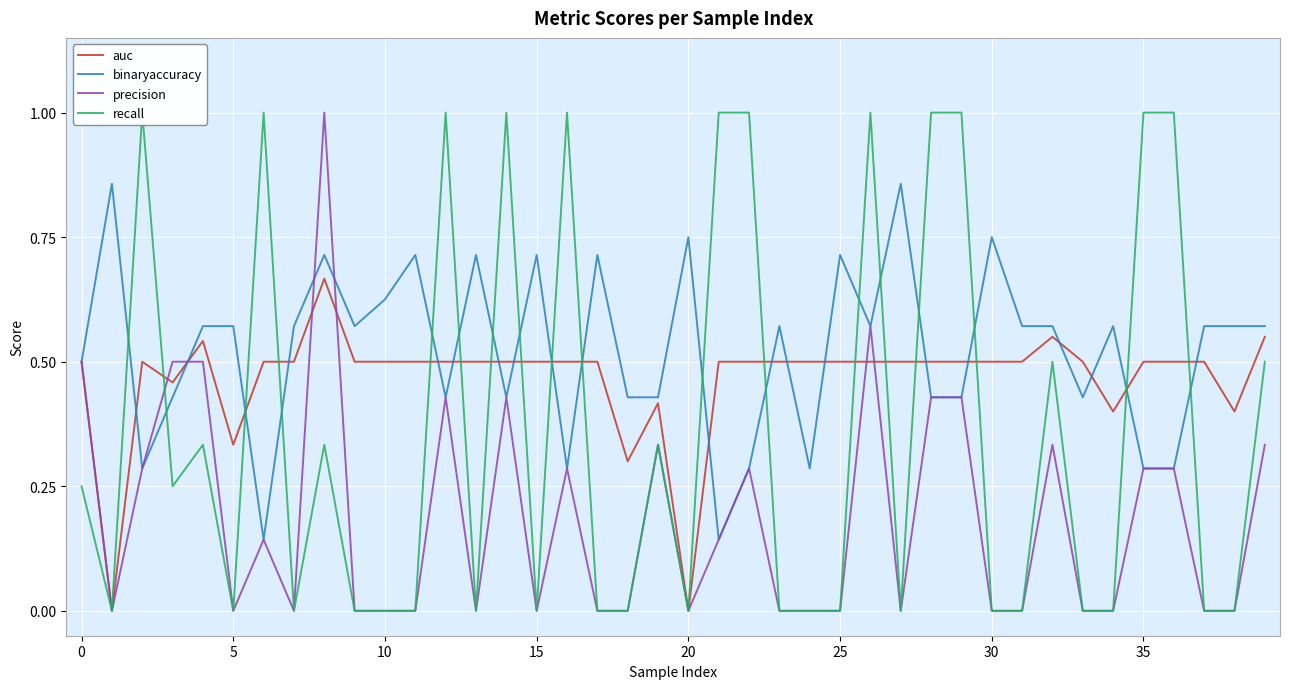

What is the highest value of the precision series?

1.0